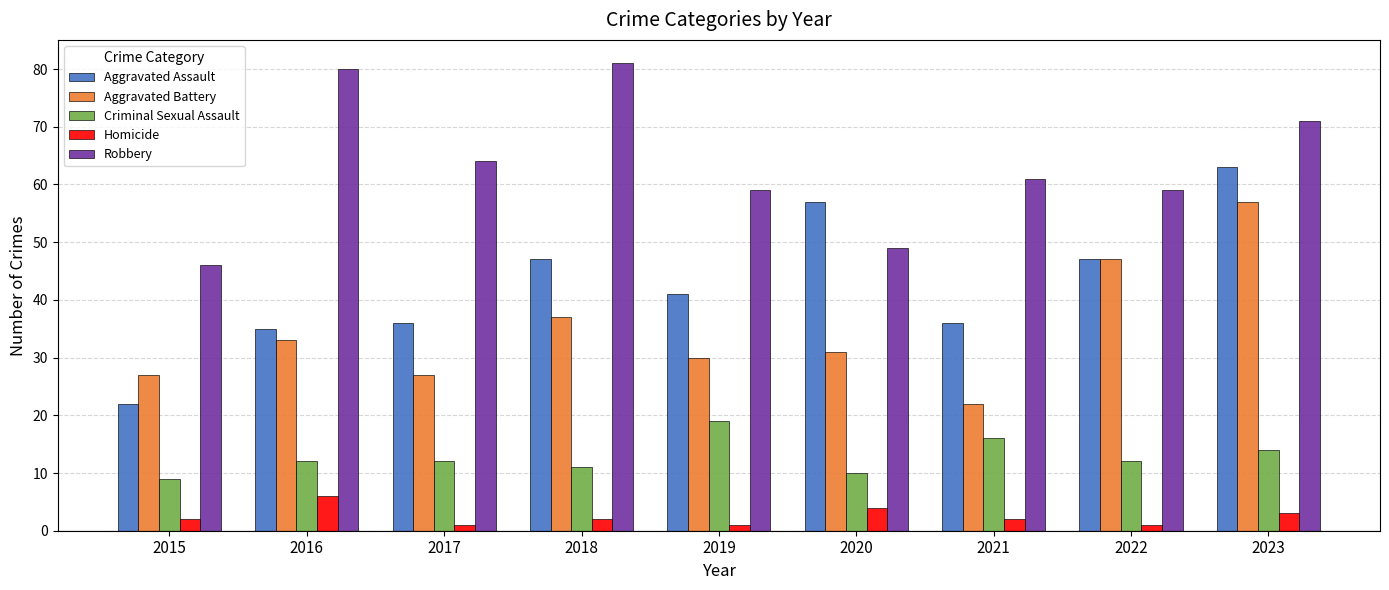

Rank the series by their maximum value, from highest to lowest.

Robbery, Aggravated Assault, Aggravated Battery, Criminal Sexual Assault, Homicide